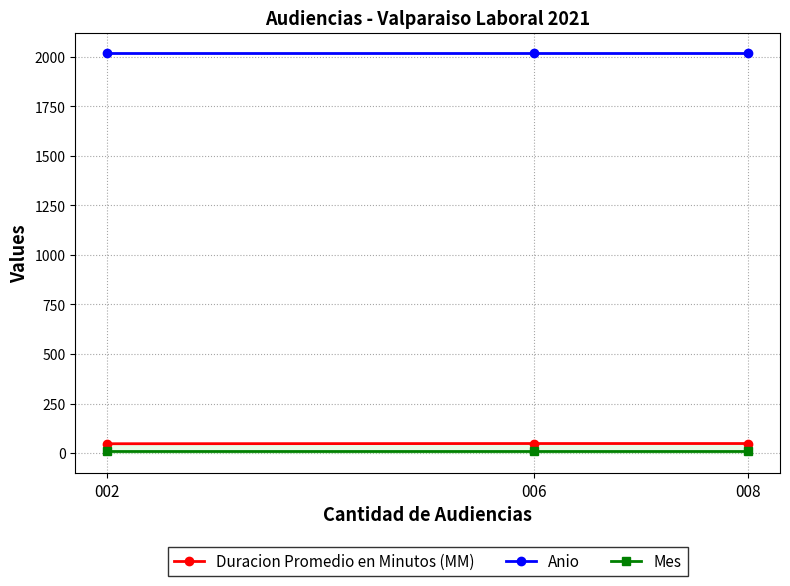

Rank the series at 006 from lowest to highest value.

Mes, Duracion Promedio en Minutos (MM), Anio